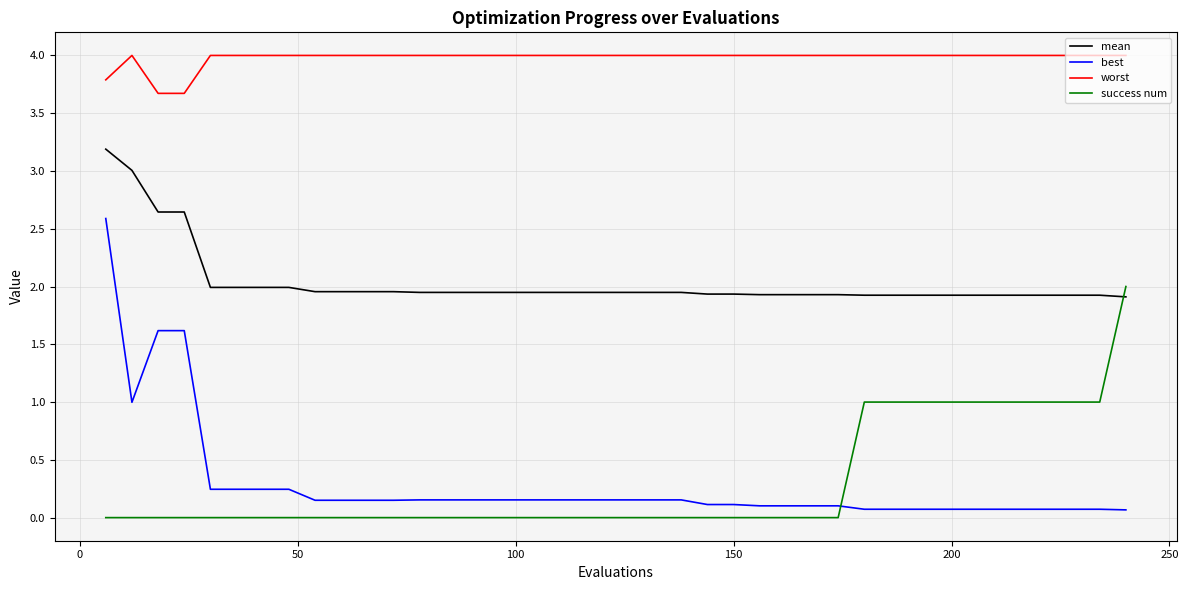

Does the chart display data point markers on the line(s)?

No